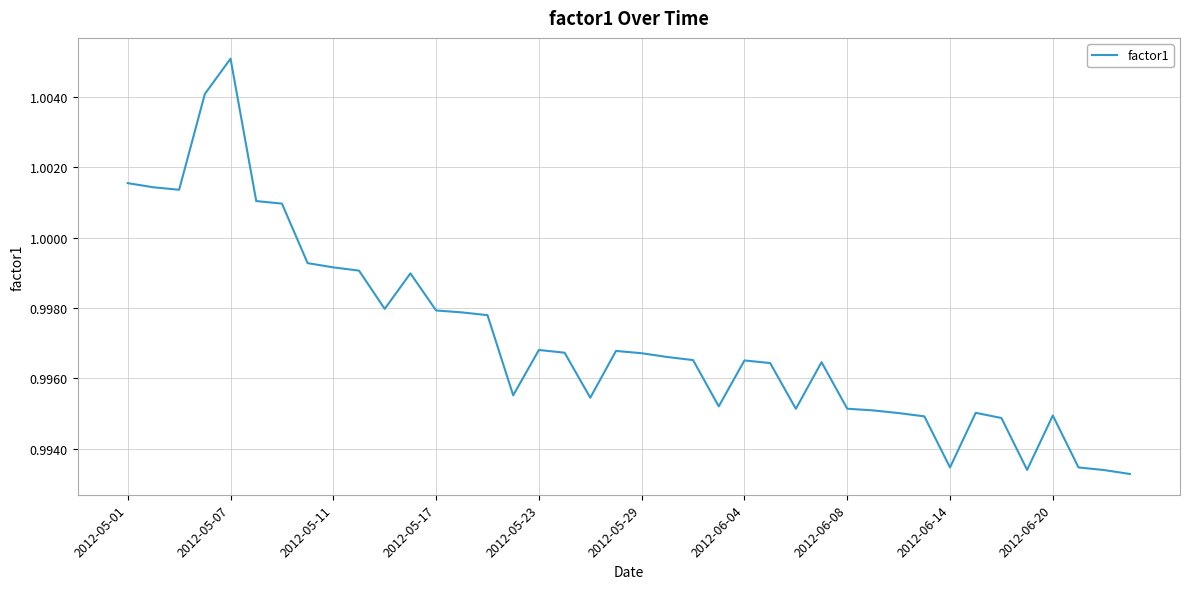

Where is the first local maximum?

2012-05-07